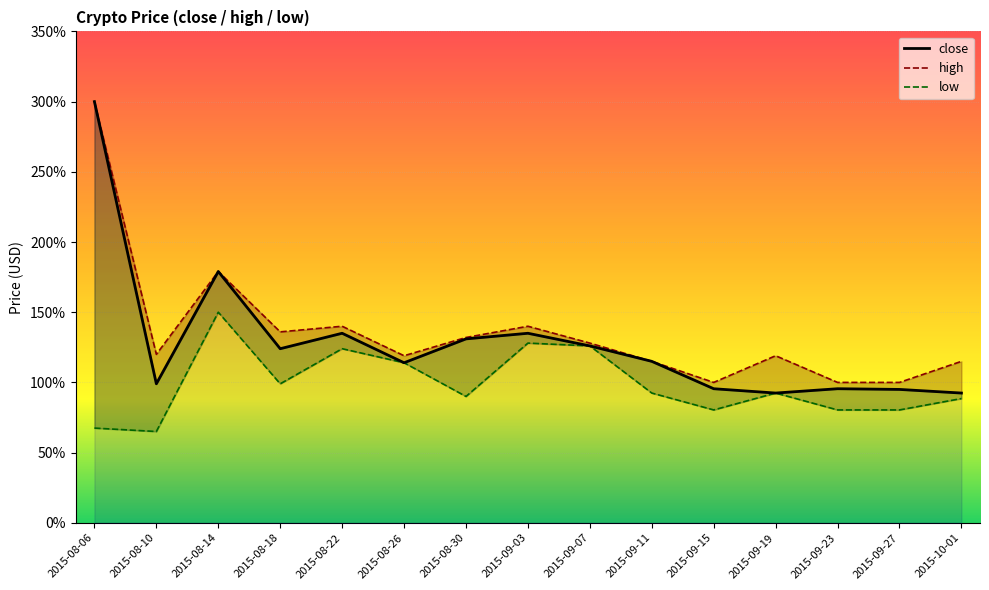

Which has a higher value, 2015-09-27 or 2015-09-15?

2015-09-15